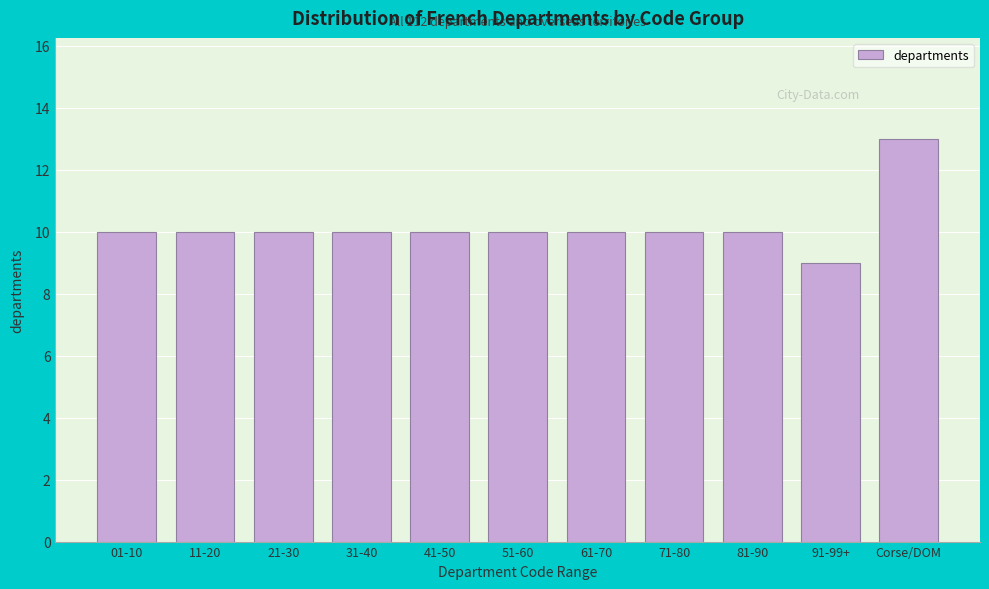

Reading left to right, transcribe all the data shown in this chart.

10	10	10	10	10	10	10	10	10	9	13